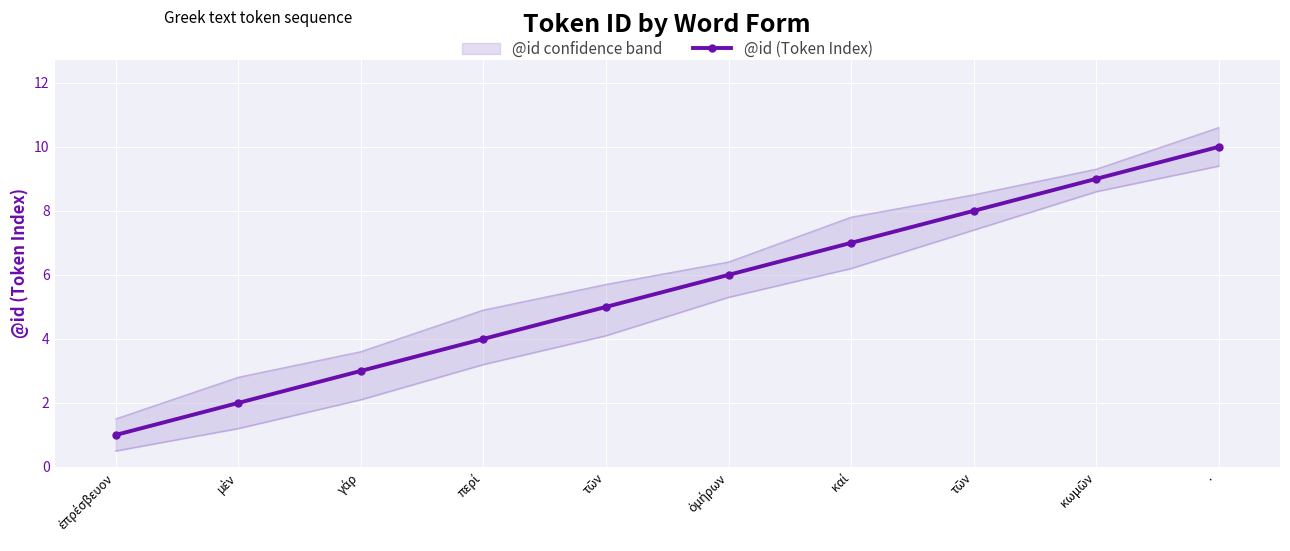

The chart shows a value of 16 at κωμῶν. True or false?

False